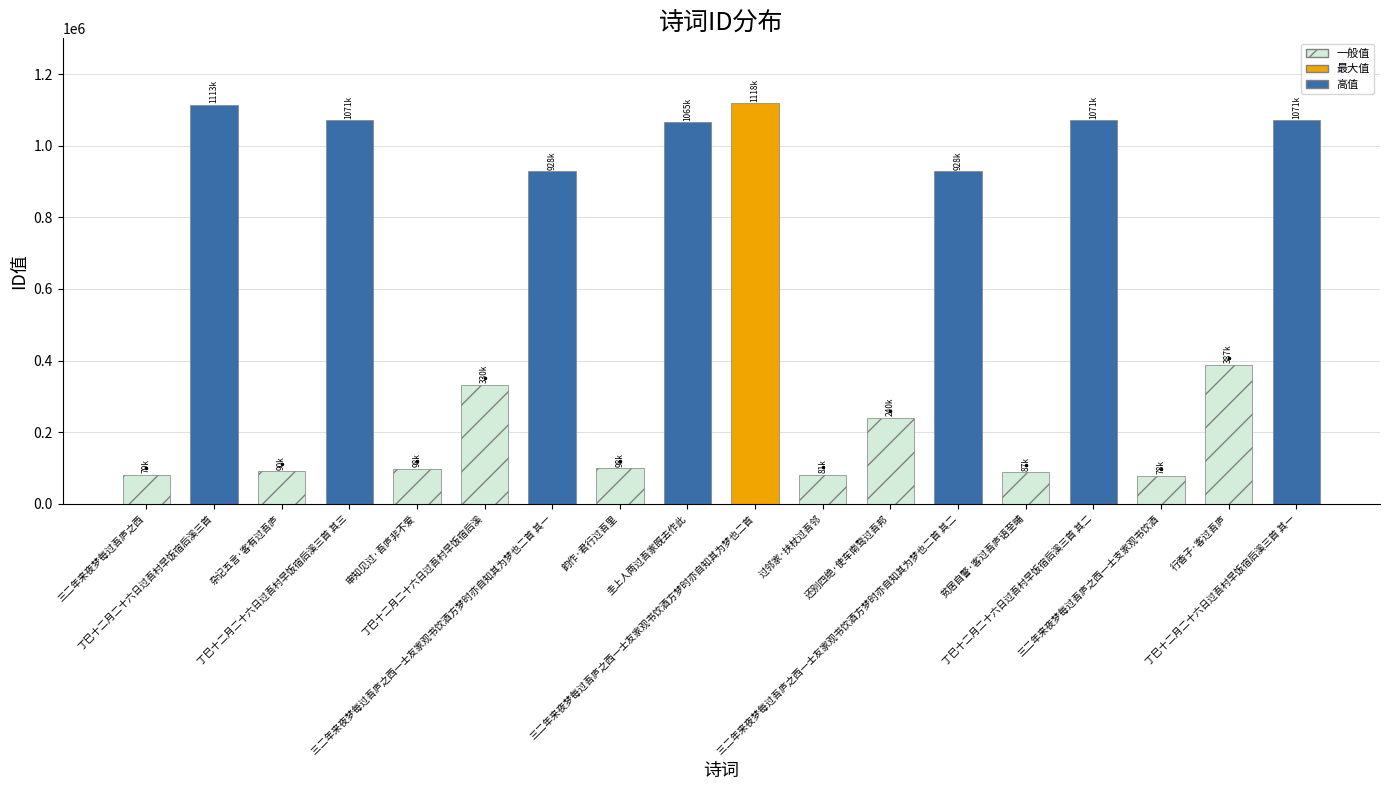

What is the minimum value shown in the chart?

78231